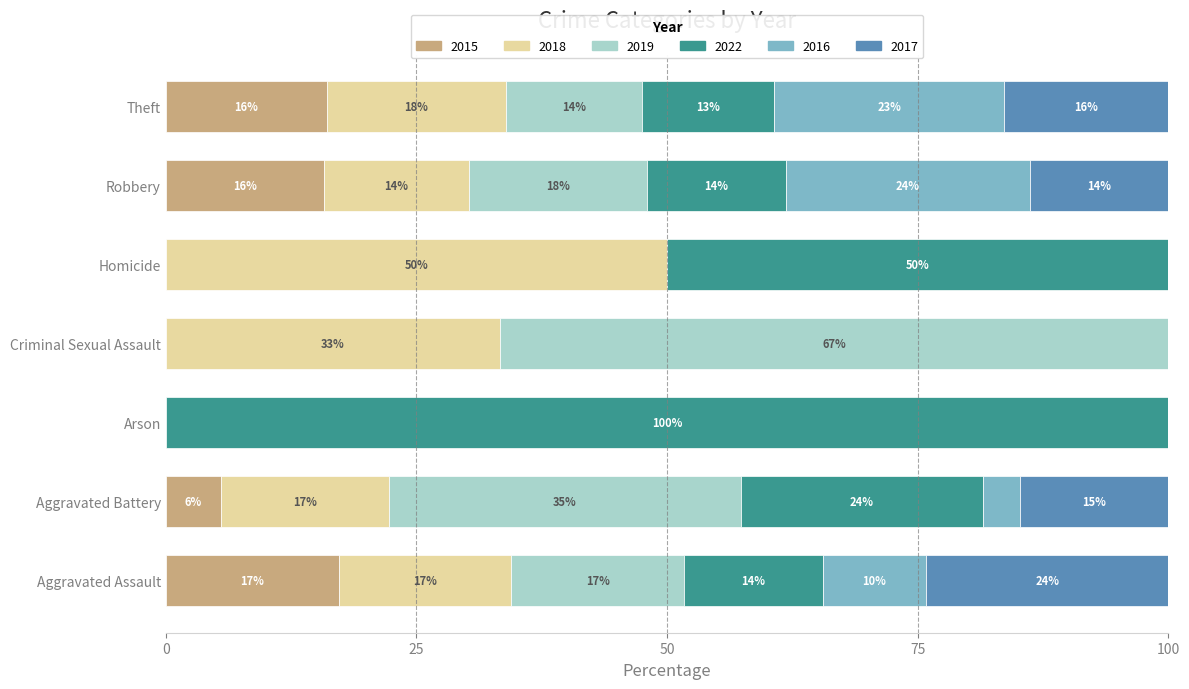

What are all the series names shown in the legend?

2015, 2018, 2019, 2022, 2016, 2017